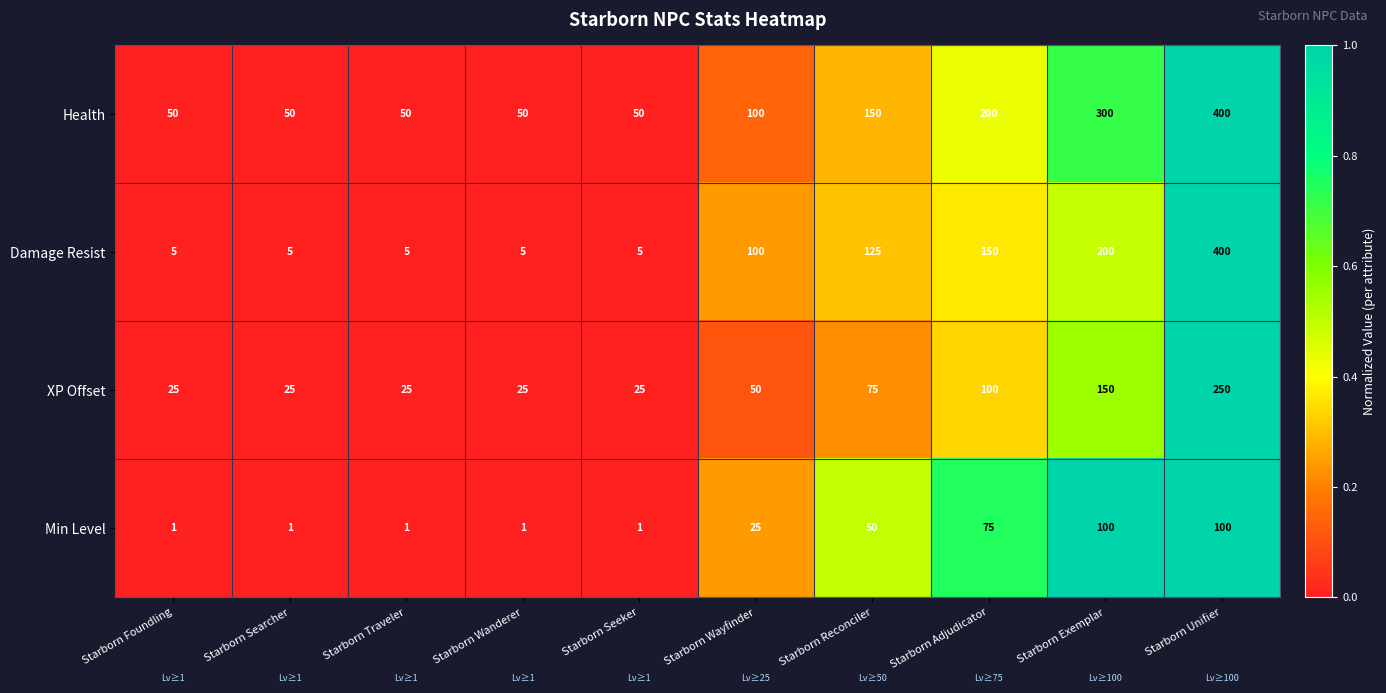

Which series changed the most between Starborn Seeker and Starborn Adjudicator?

Health